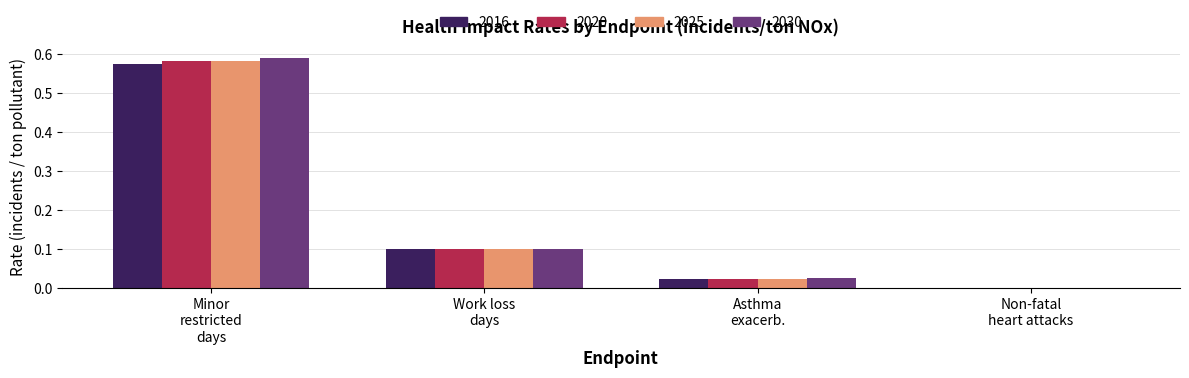

What is the sum of all 2030 values?

0.7